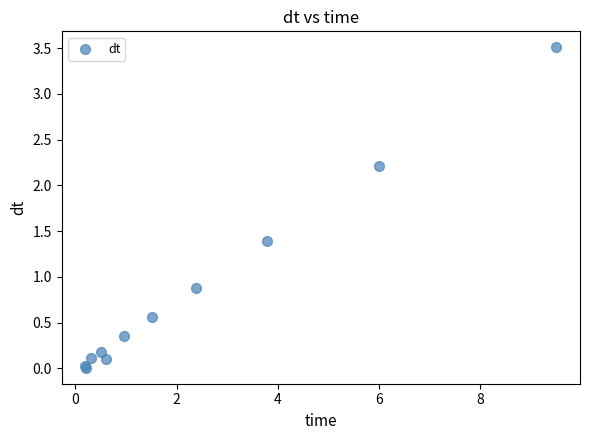

What Y value in the scatter plot is closest to 1?

0.9